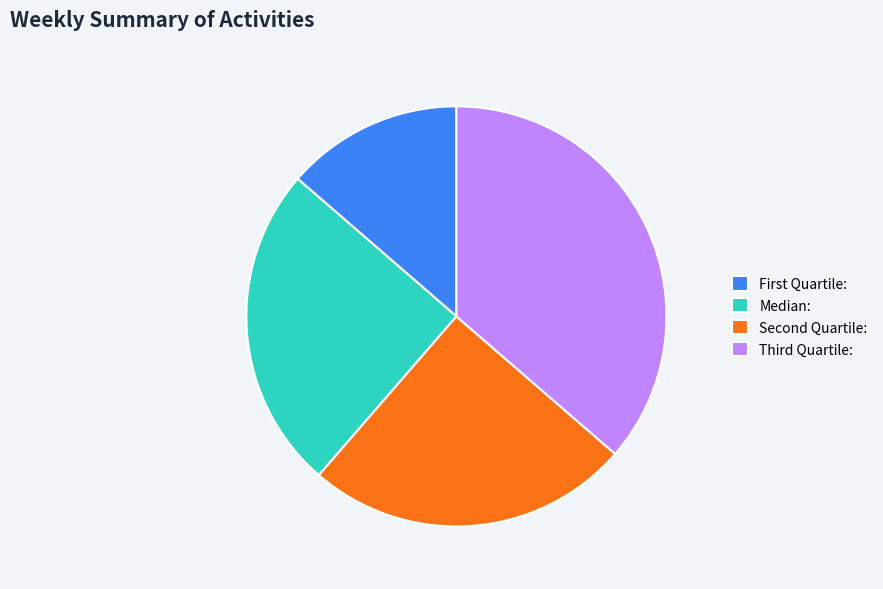

Which slice is the smallest?

First Quartile: